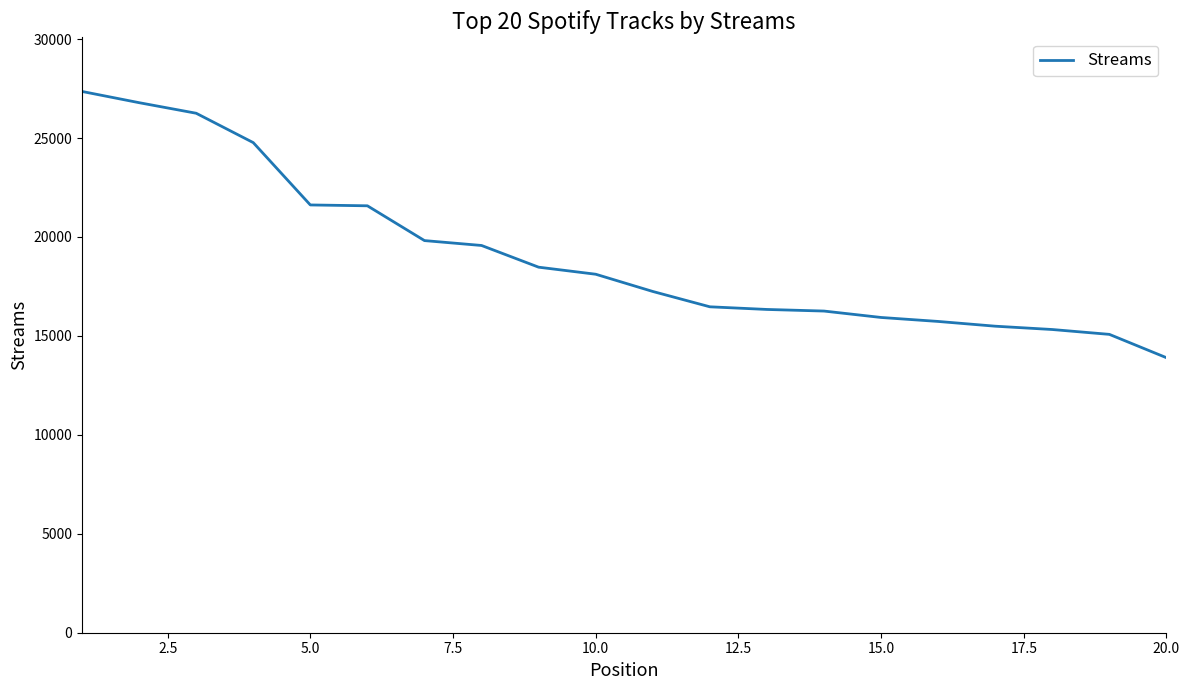

What is the smallest value displayed?

13898